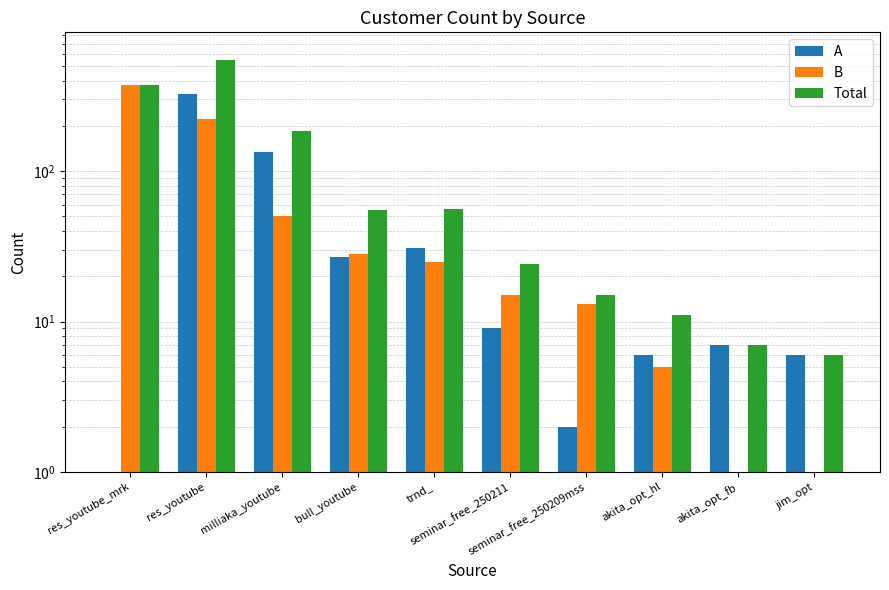

What is the lowest value of the Total series?

6.0